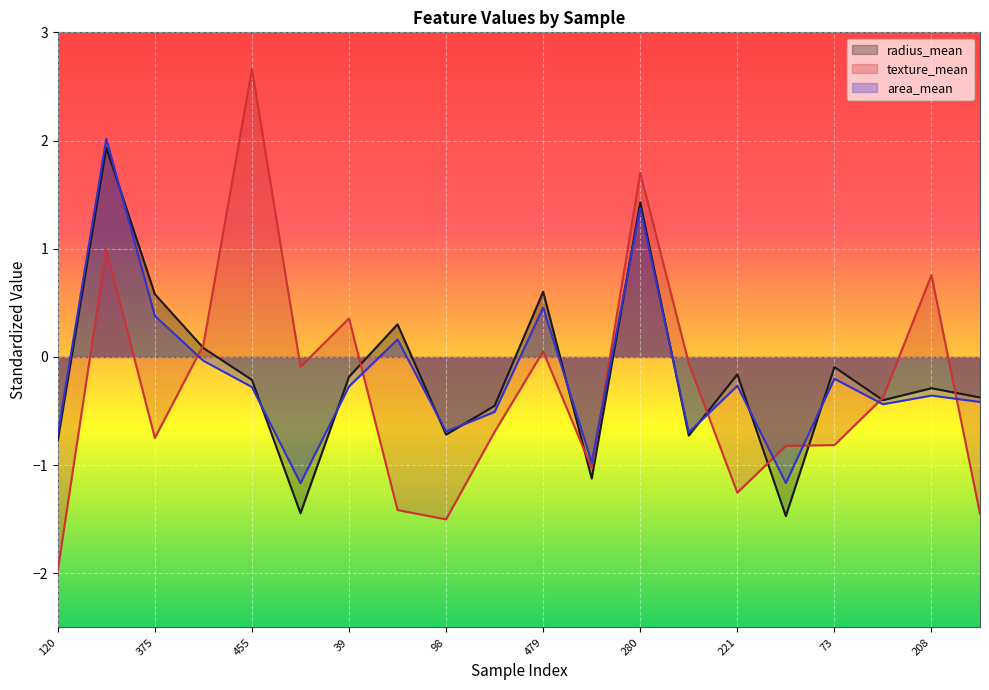

What is the label of the 10th point from the left?

502